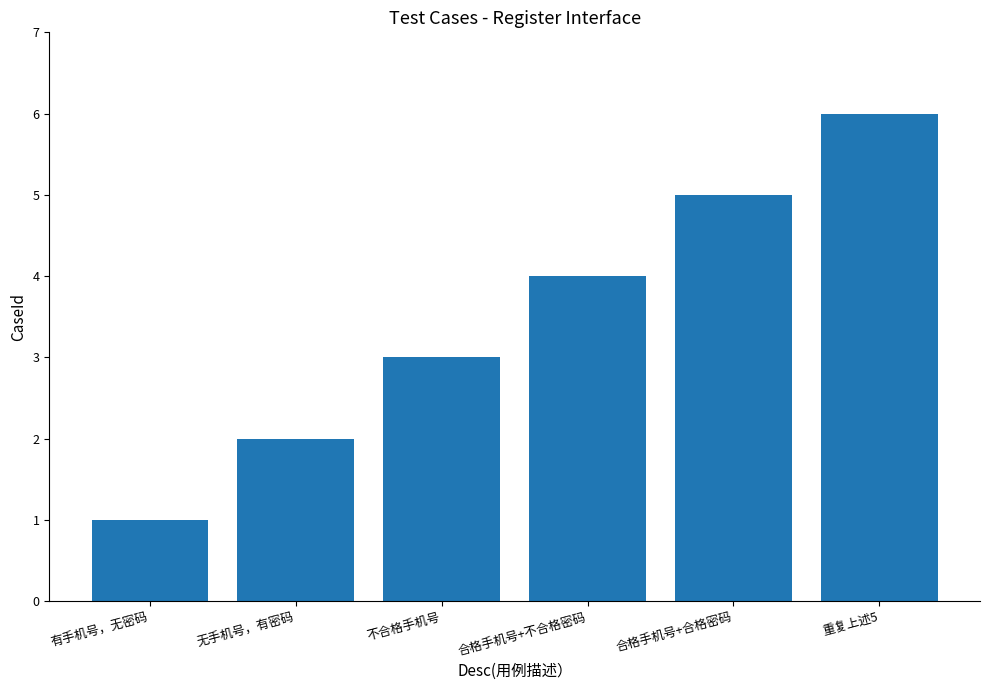

What is the minimum value shown in the chart?

1